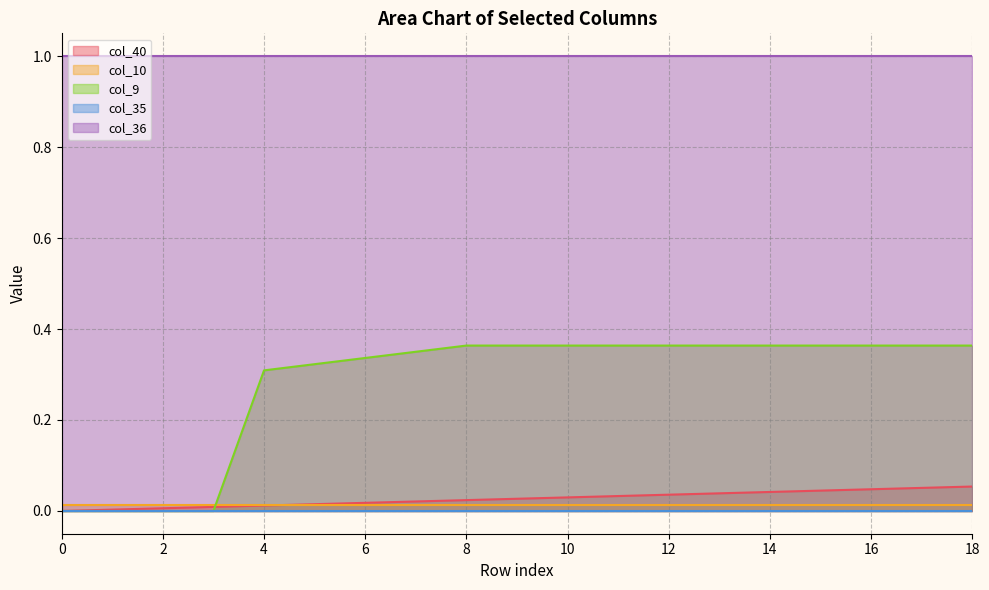

Between 7 and 10, which series saw the biggest shift?

col_9